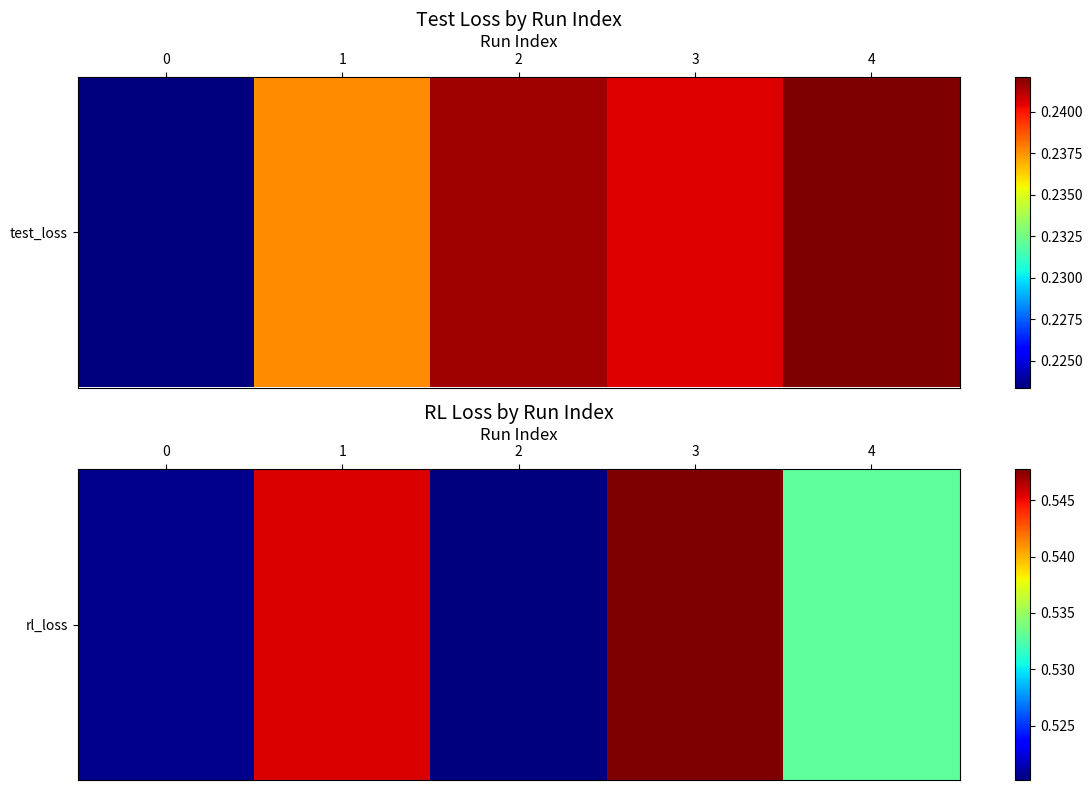

Rank the categories by value from lowest to highest.

2, 0, 4, 1, 3